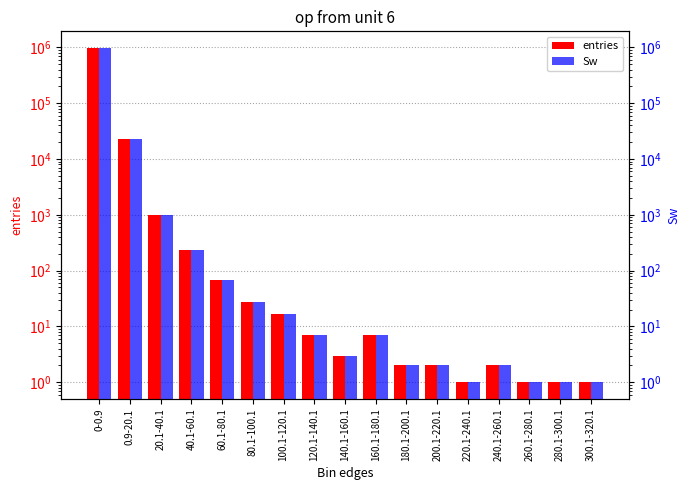

How many data points in Sw are less than 7?

8